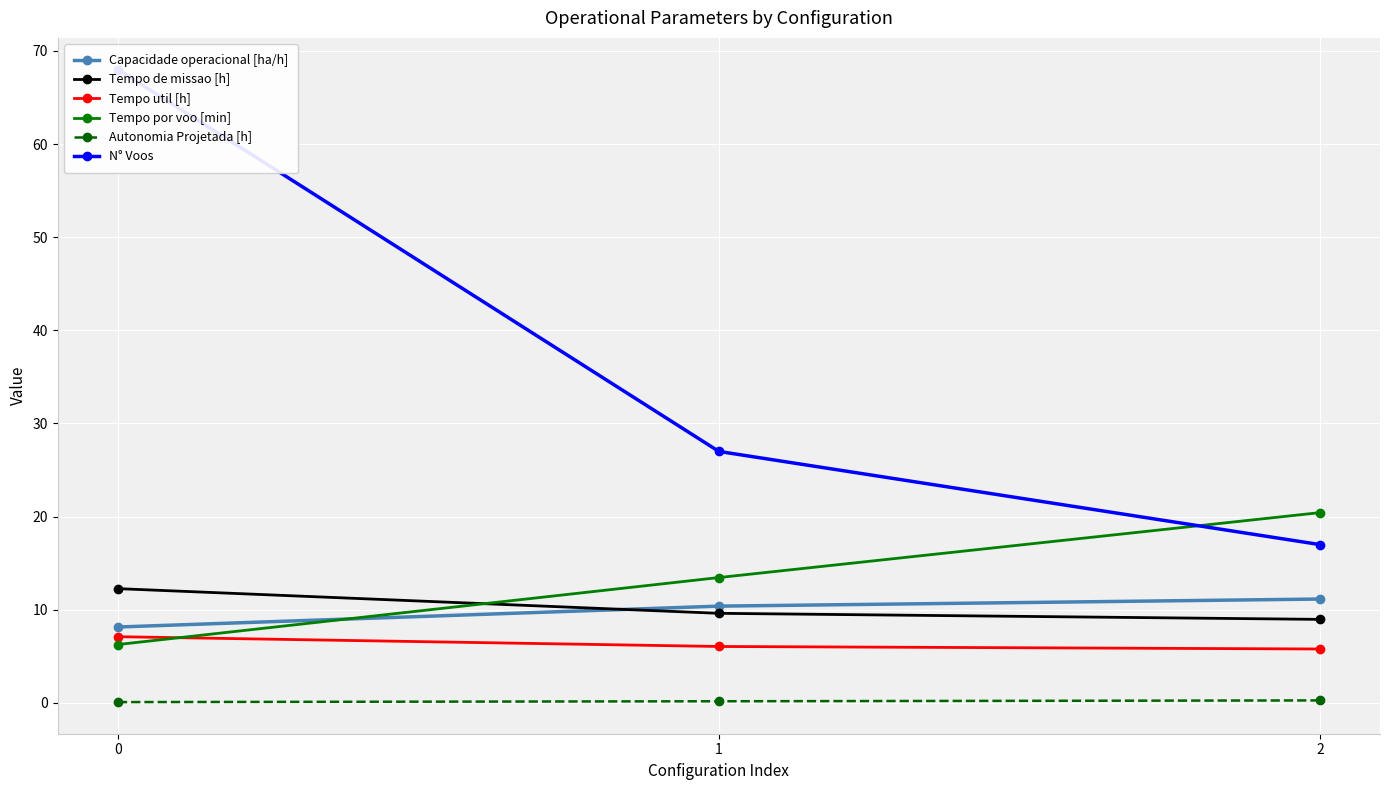

What is the value of the N° Voos point at the 2nd from the left?

27.0